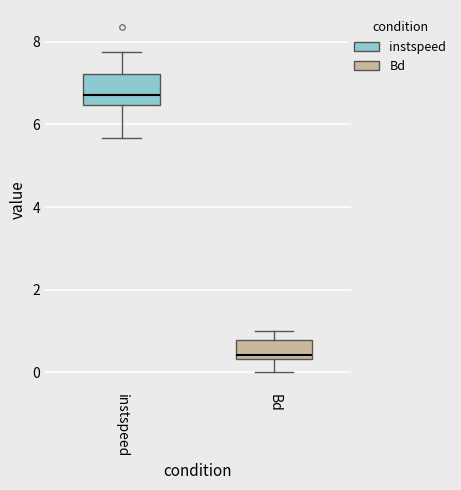

Where is the upper edge of the box for instspeed on the y-axis? The values are not printed on the chart, so give them approximately, as read against the axis.

7.2